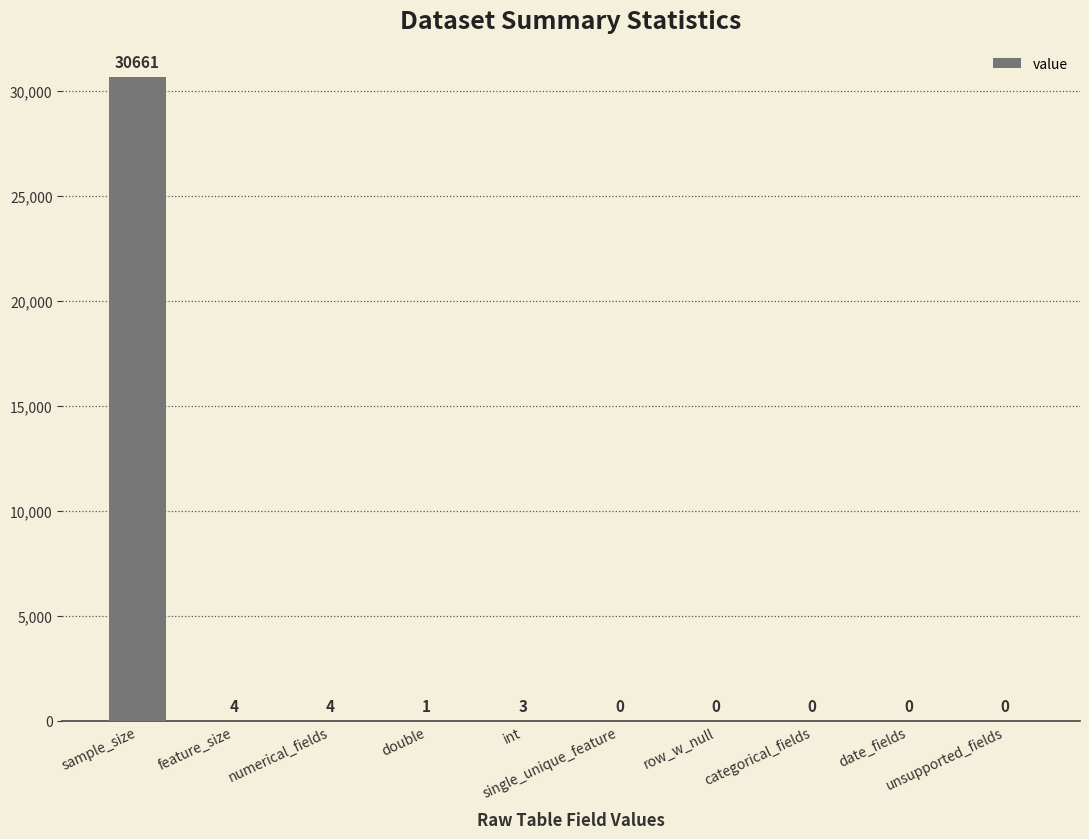

Is it true that the value at row_w_null is 0?

True